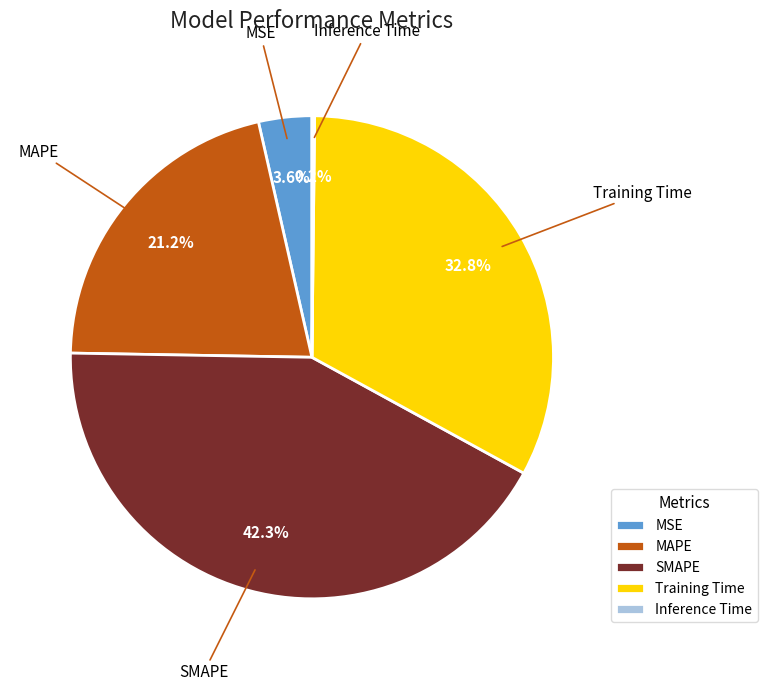

Which slice is the largest?

SMAPE